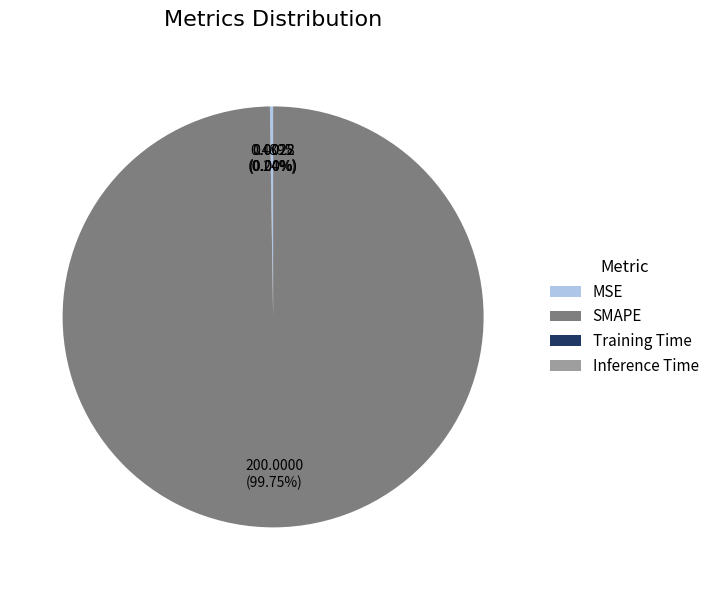

What is the largest slice in the pie chart?

SMAPE